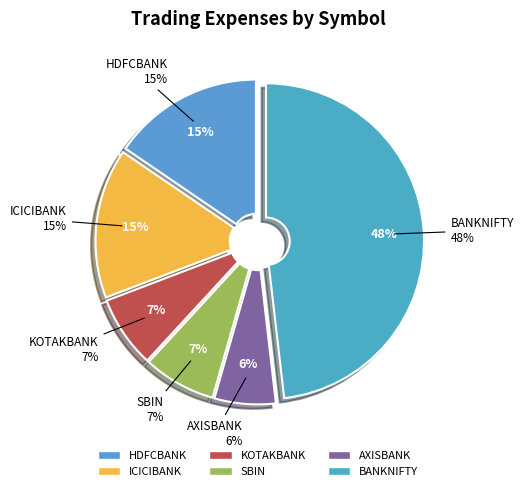

Is AXISBANK the majority of the pie?

No